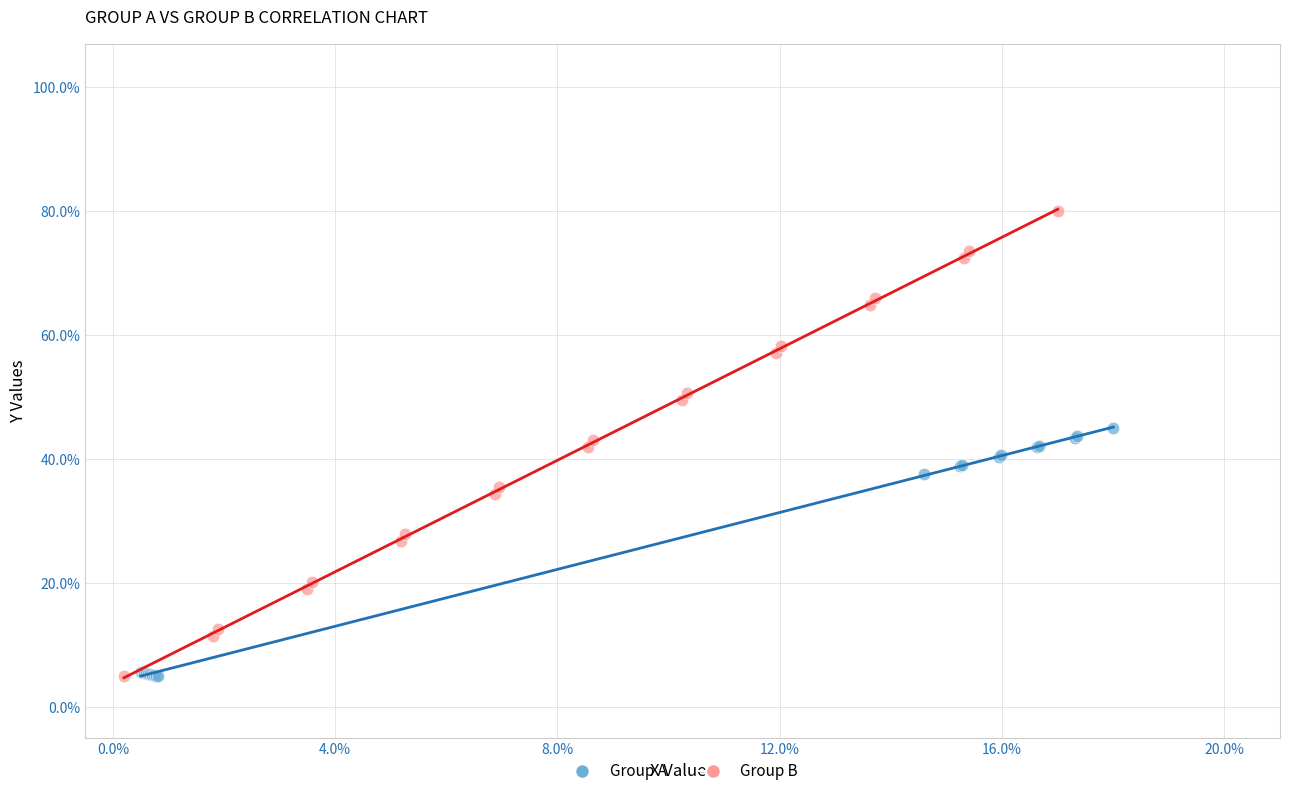

Which series has the largest Y range (max minus min)?

Group B